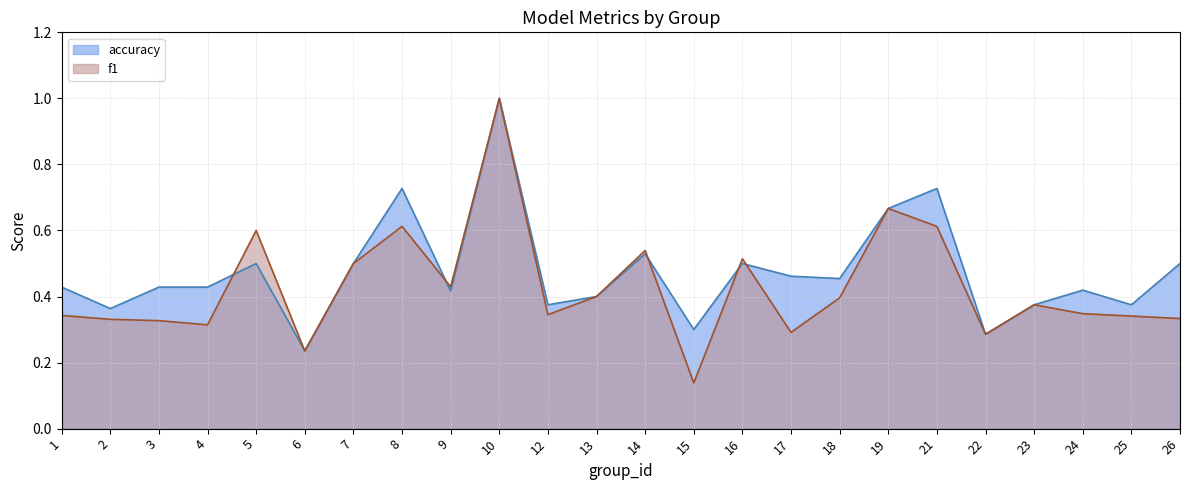

True or false: accuracy has a value of 0.2 at 3.

False